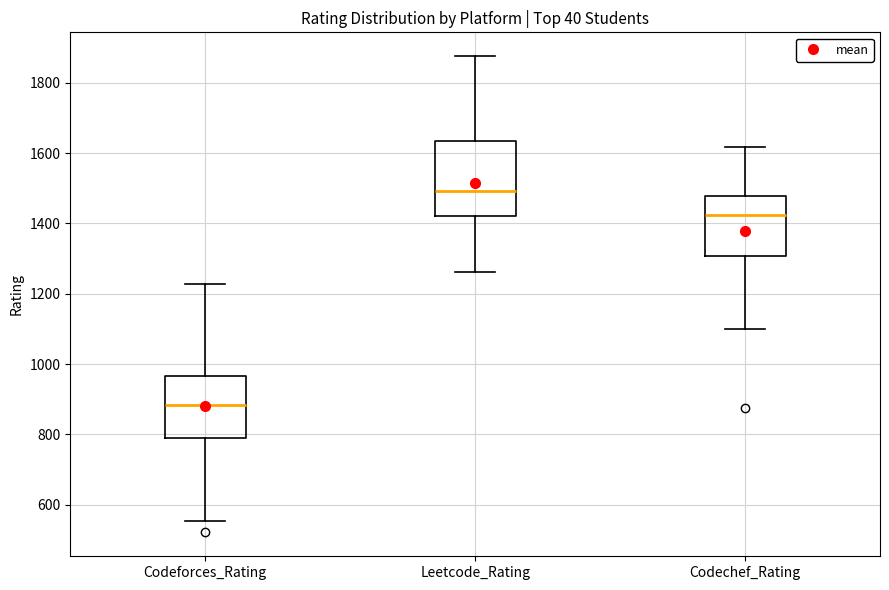

Which box is the tallest, from its lower edge to its upper edge?

Leetcode_Rating